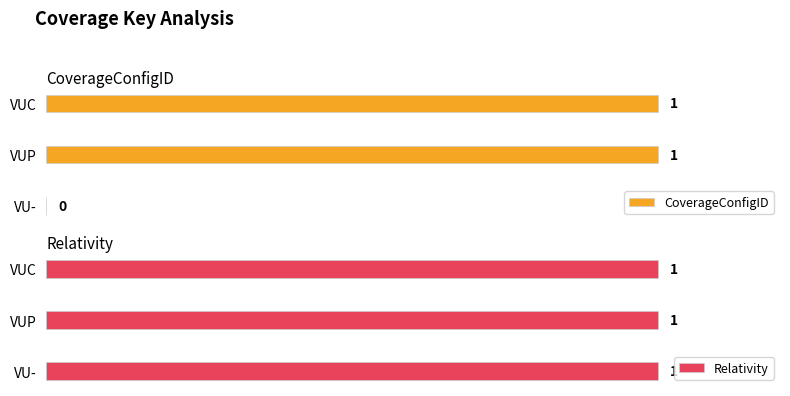

Where is CoverageConfigID nearest to the value 0?

VU-